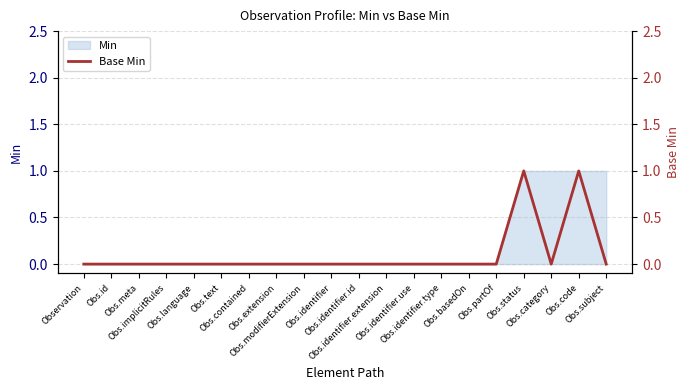

Does the chart have visible grid lines?

Yes